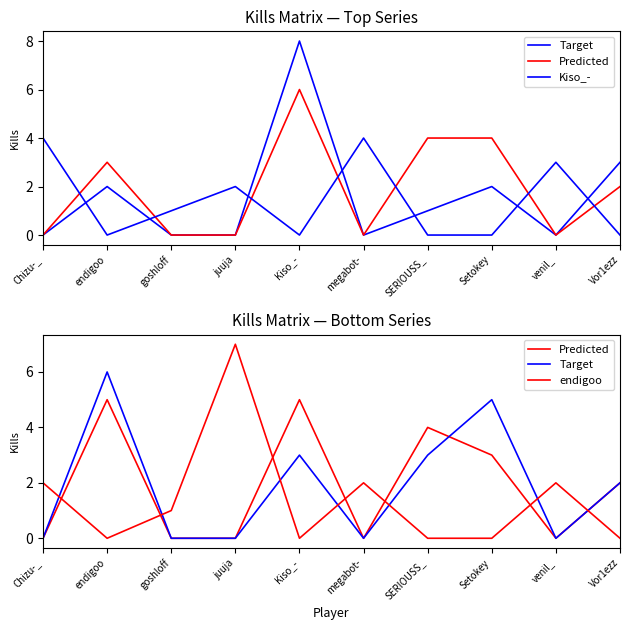

Rank the series at venil_ from lowest to highest value.

Target, Predicted, endigoo, Kiso_-